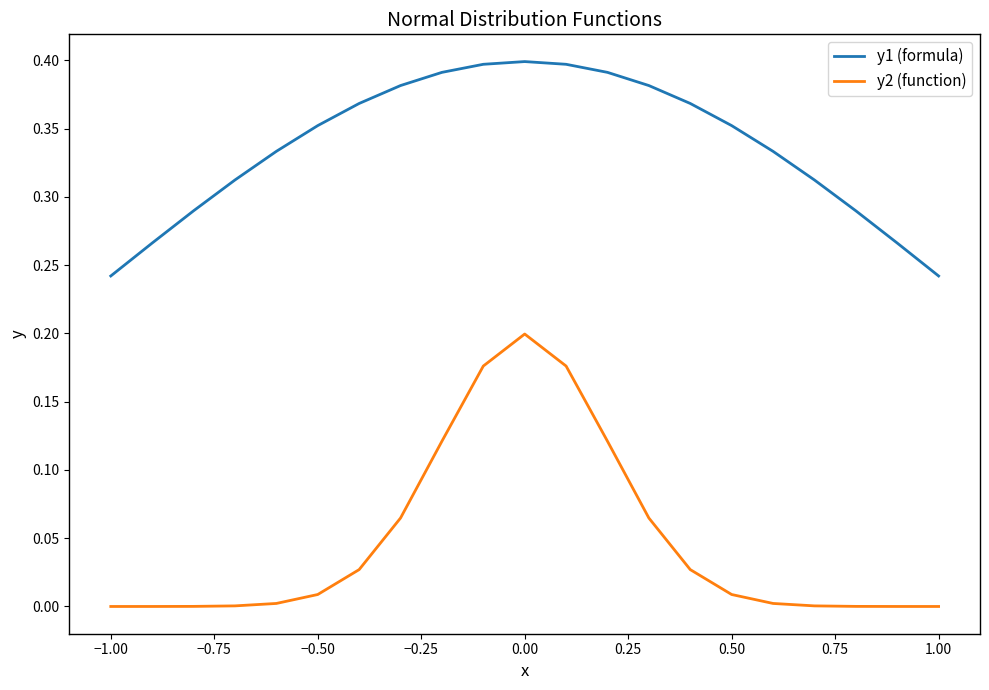

True or false: y2 (function) and y1 (formula) cross at least once.

False